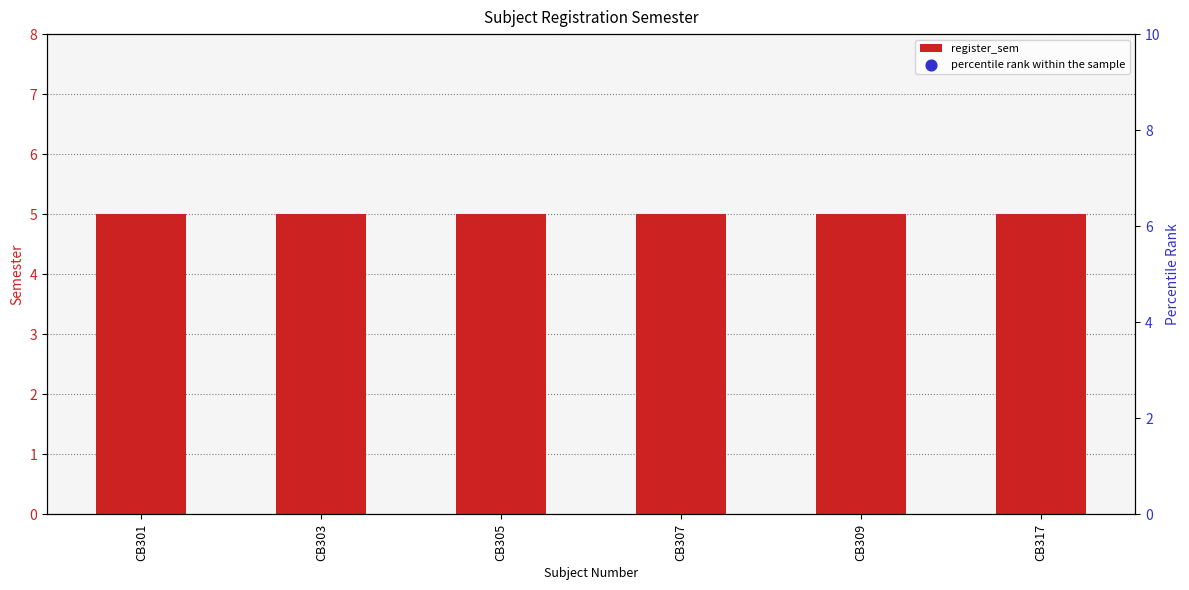

Which series has the largest total across all categories?

percentile rank within the sample